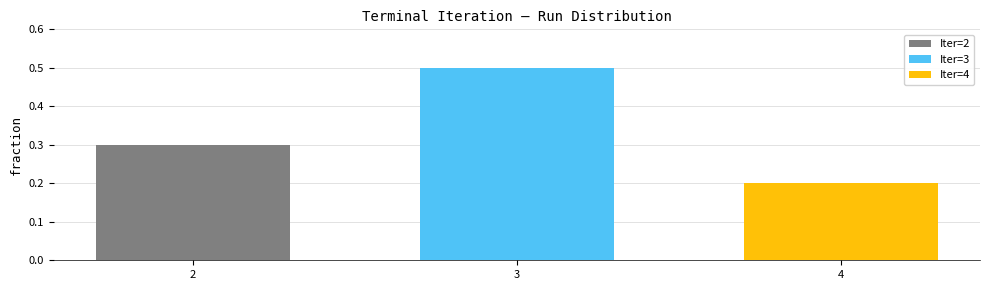

Which label corresponds to the smallest value in the chart?

4